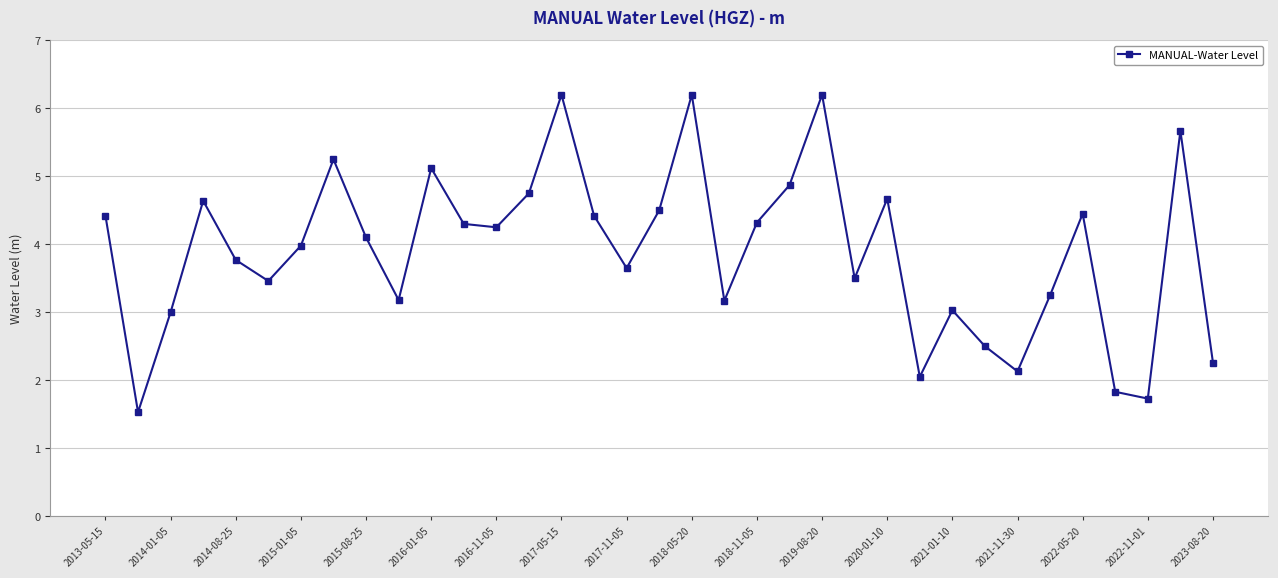

True or false: the data has more than 0 interior local peaks.

True